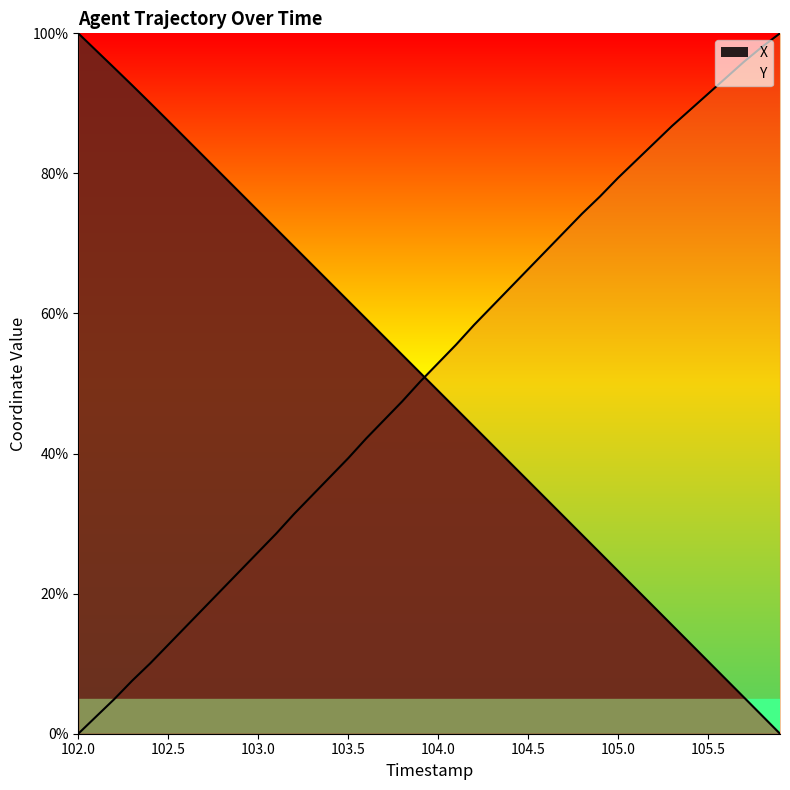

Reading right to left, list all the values displayed in this chart.

X: 0.0	2.6	5.2	7.8	10.3	12.9	15.5	18.1	20.7	23.2	25.8	28.4	31.0	33.5	36.1	38.7	41.3	43.8	46.4	49.0	51.5	54.1	56.7	59.2	61.8	64.4	66.9	69.5	72.1	74.6	77.2	79.8	82.4	84.9	87.5	90.0	92.6	95.1	97.5	100.0
Y: 100.0	98.1	95.9	93.7	91.4	89.1	86.8	84.3	81.8	79.4	76.7	74.3	71.6	69.0	66.3	63.7	61.0	58.4	55.6	52.9	50.3	47.4	44.8	42.2	39.3	36.7	34.0	31.4	28.6	25.9	23.3	20.6	18.0	15.3	12.7	10.1	7.6	4.9	2.5	0.0